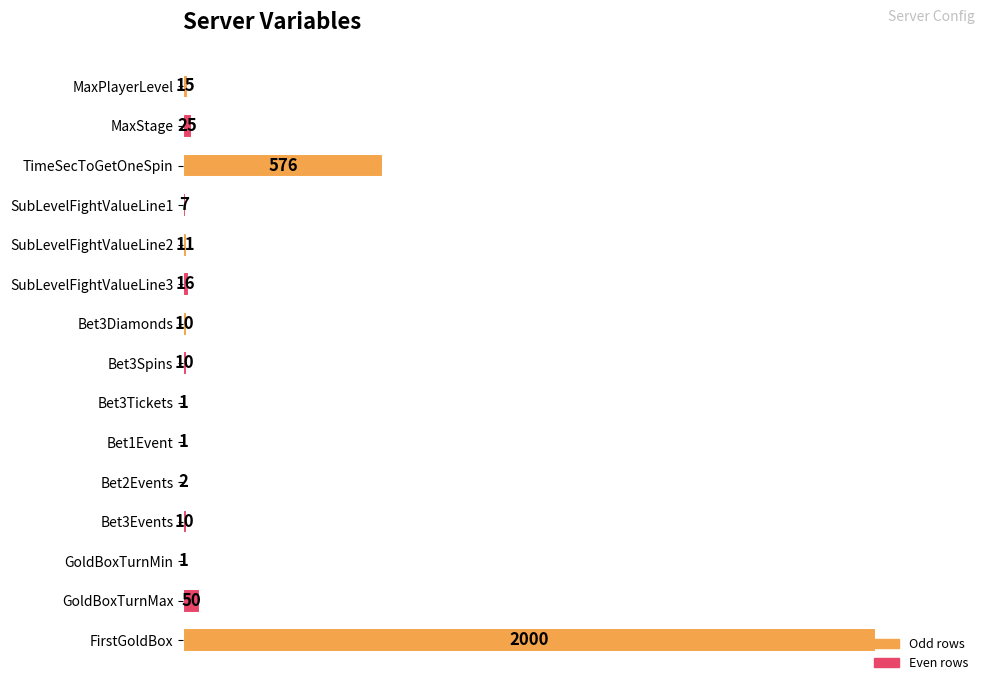

What is the change in value from SubLevelFightValueLine1 to Bet1Event?

-6